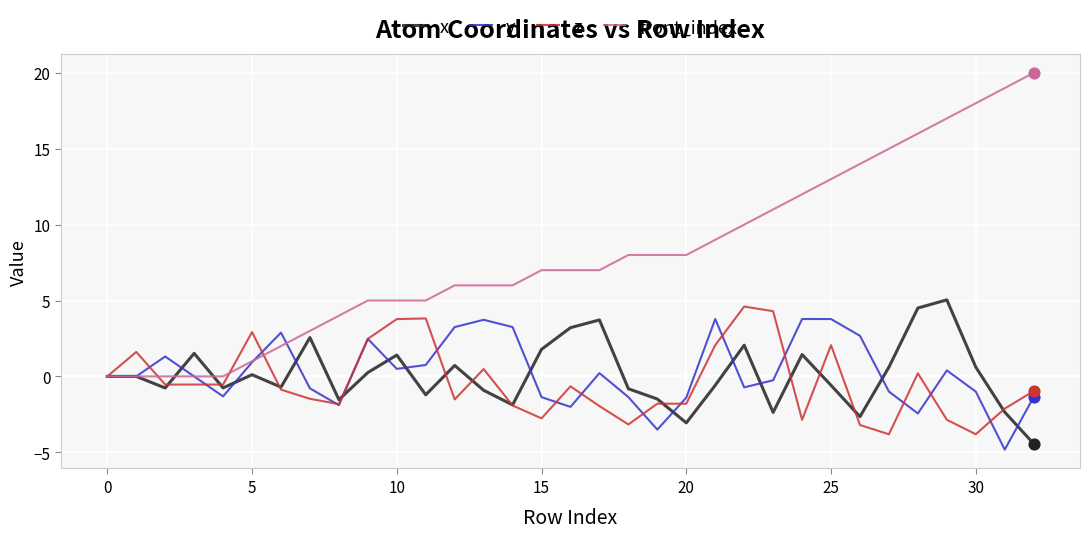

Which series has the largest total across all categories?

front_index